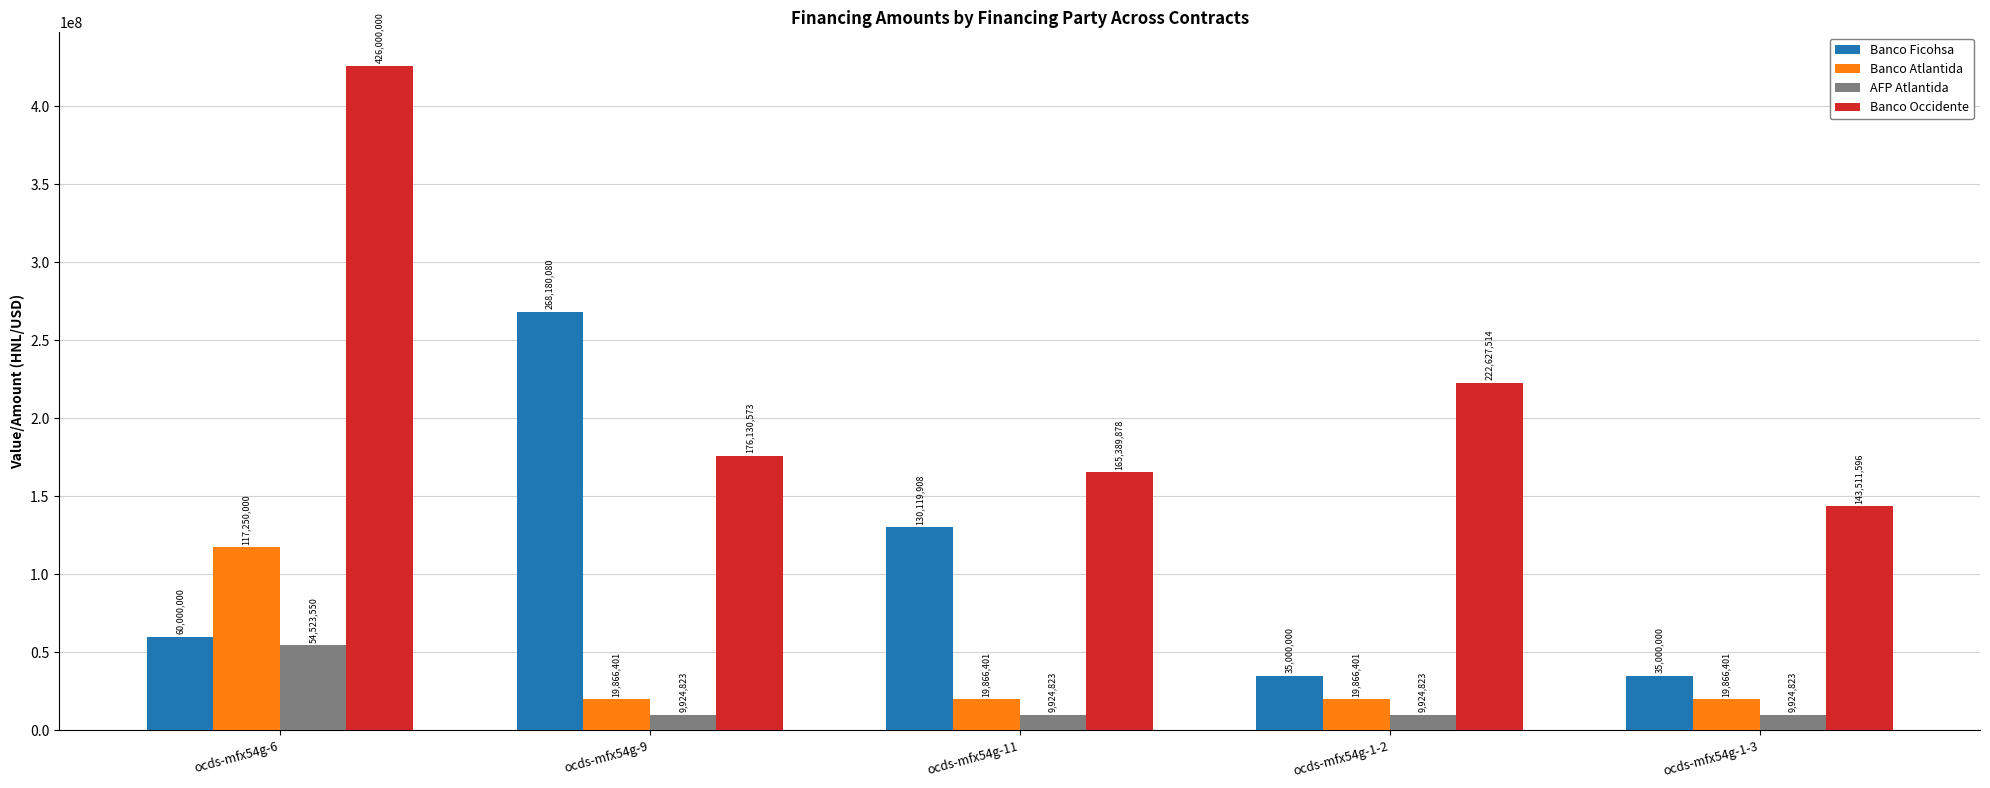

What is the sum of the Banco Ficohsa values at ocds-mfx54g-1-3 and ocds-mfx54g-6?

95000000.0